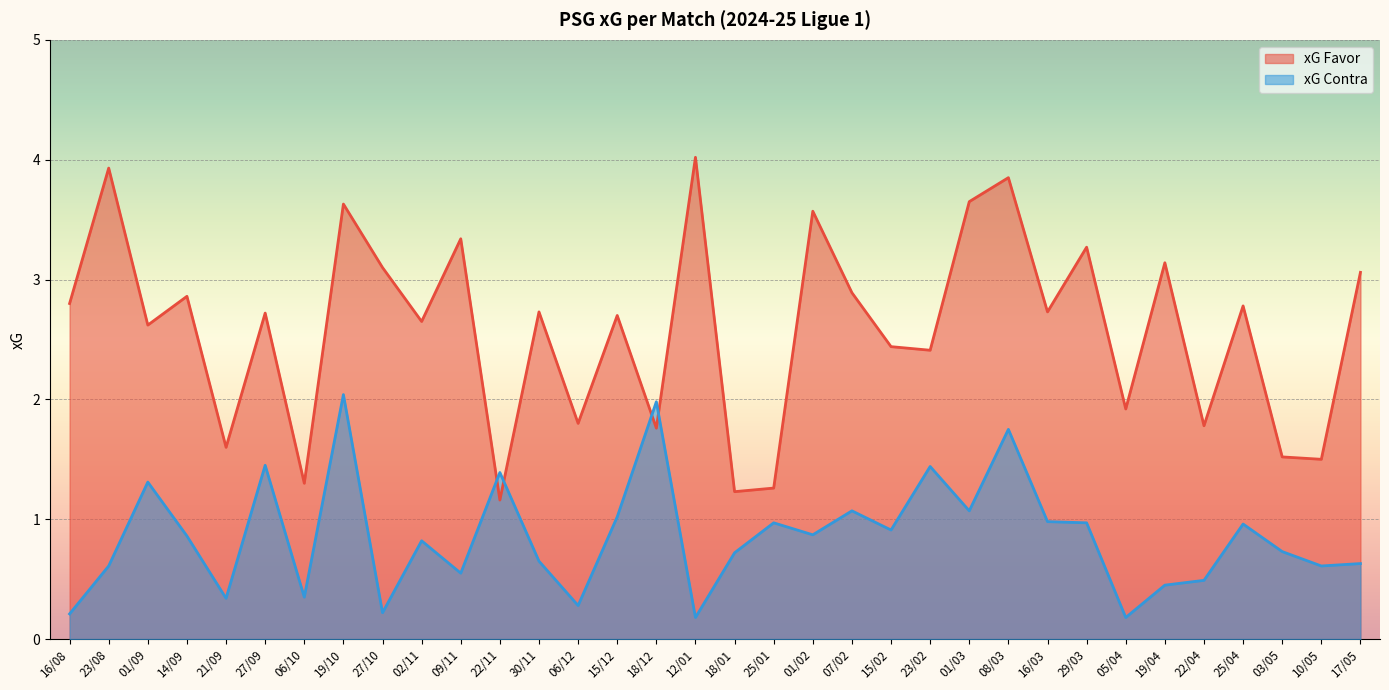

Is the value of xG Favor at 01/09 greater than the value of xG Contra at 27/09?

Yes